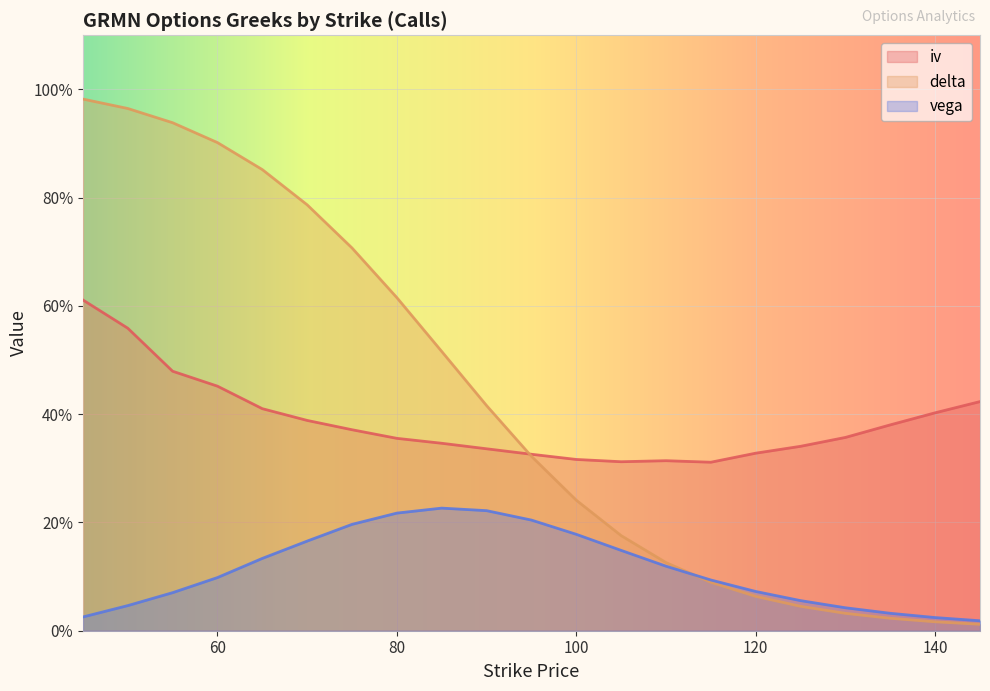

Between 55 and 70, which is larger?

55